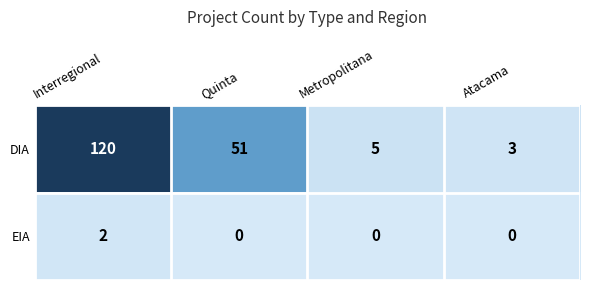

How many data points does each series have?

4